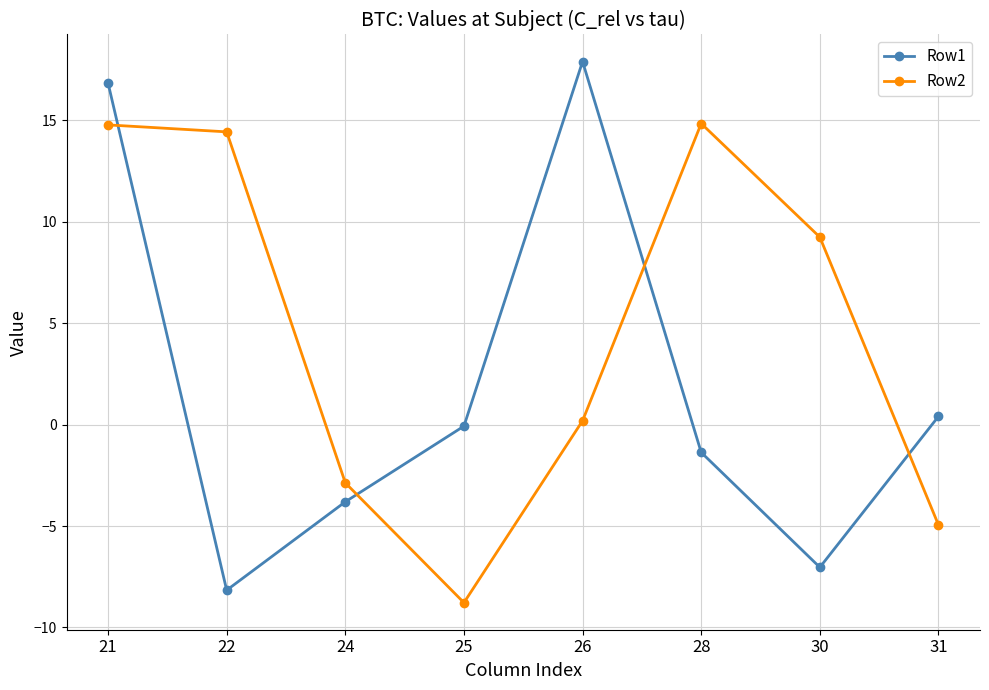

What is the value of the Row1 point at the 4th from the left?

-0.1